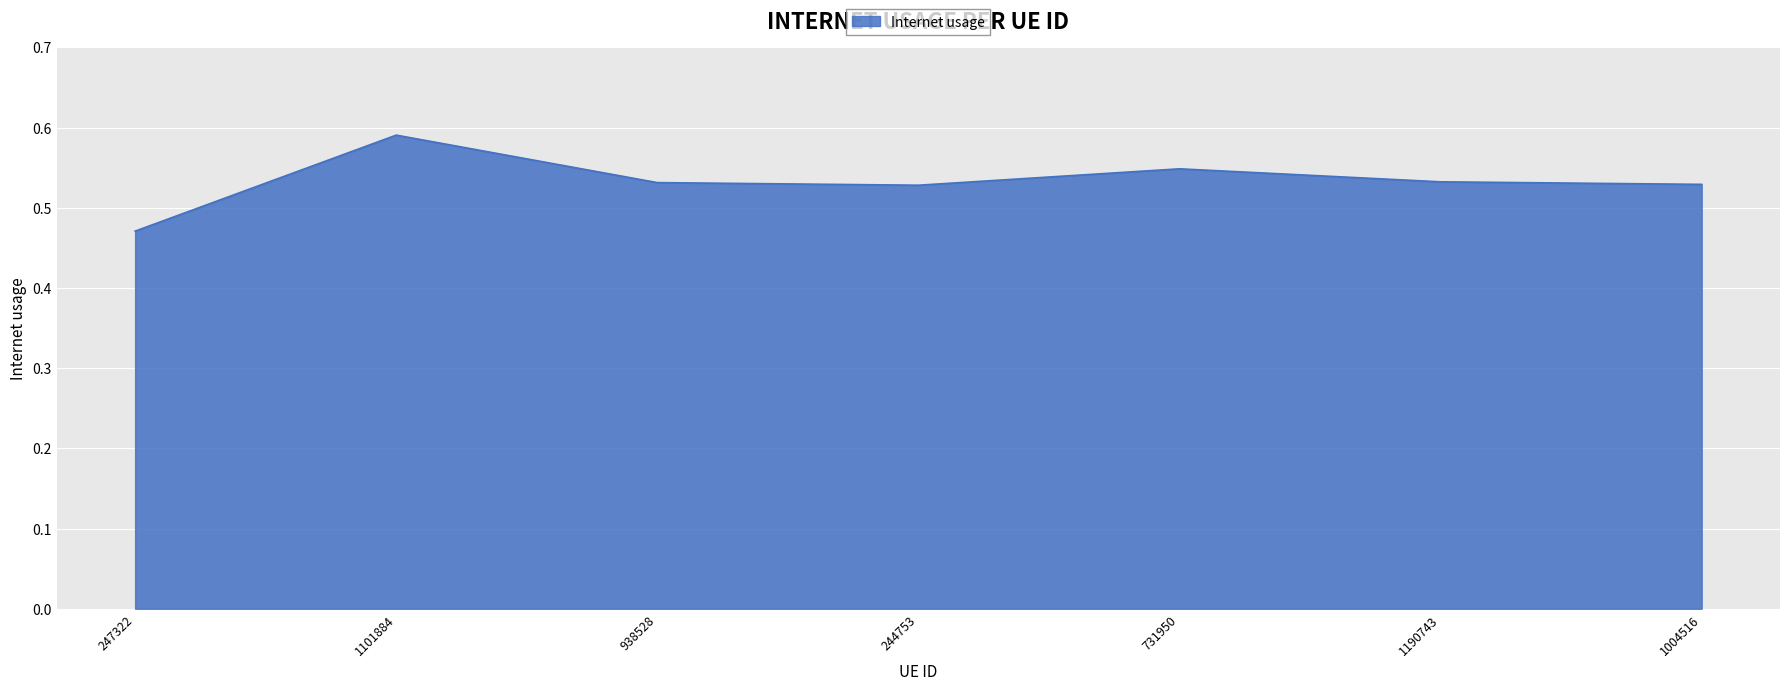

Which category has the highest value across all series?

1101884